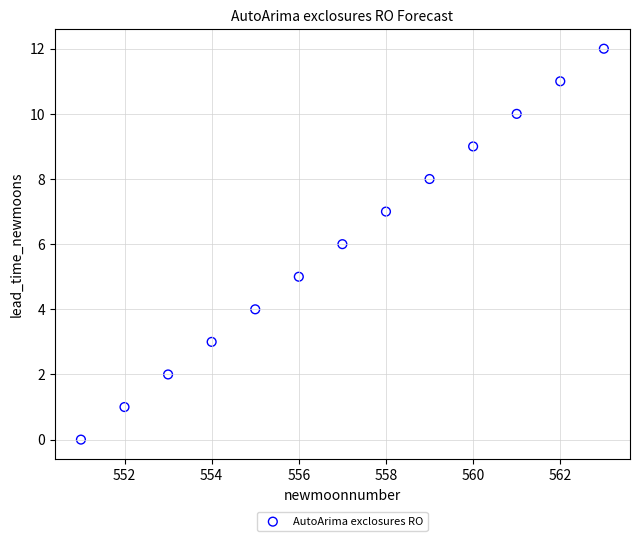

What is the range of X values (max minus min)?

12